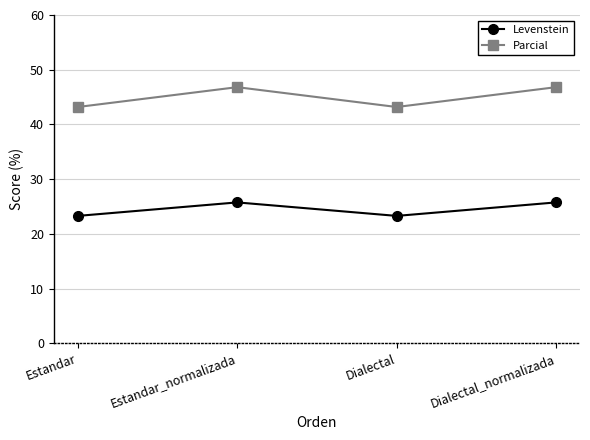

What is the total value across all series at Dialectal_normalizada?

72.6